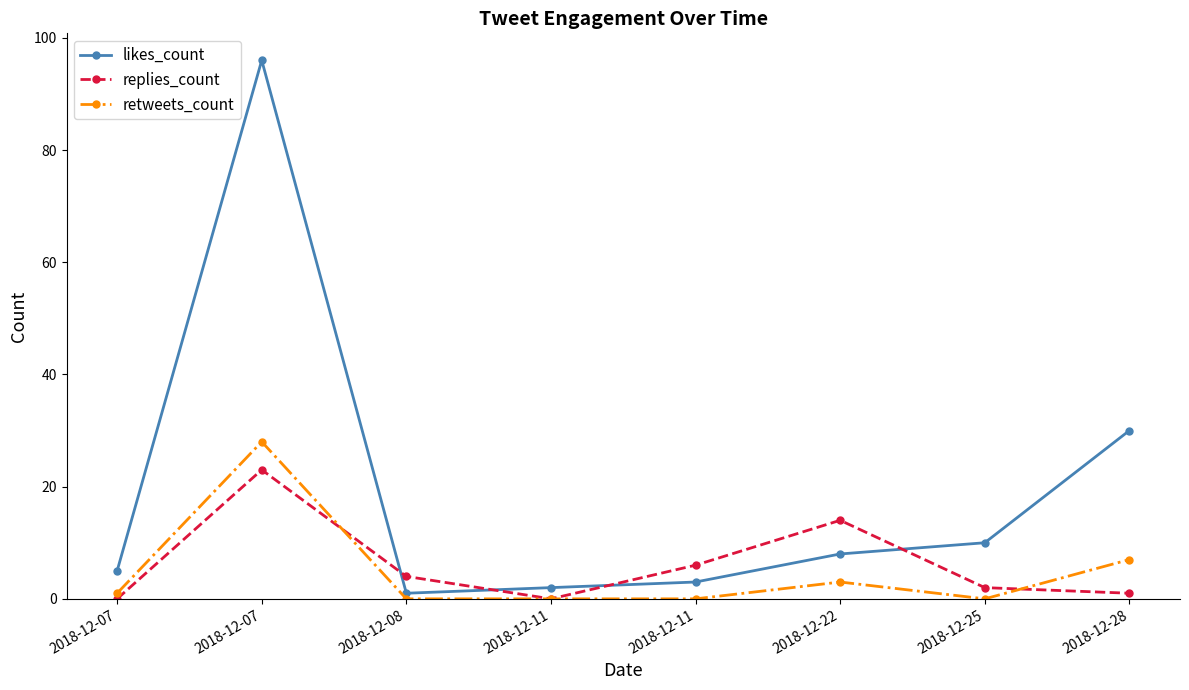

How many series are shown in this chart?

3